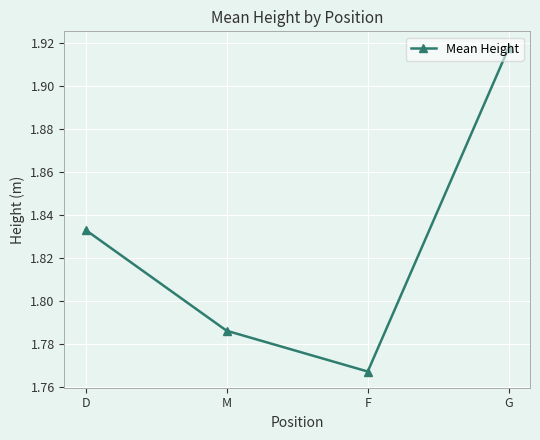

What is the label of the 4th point from the right?

D